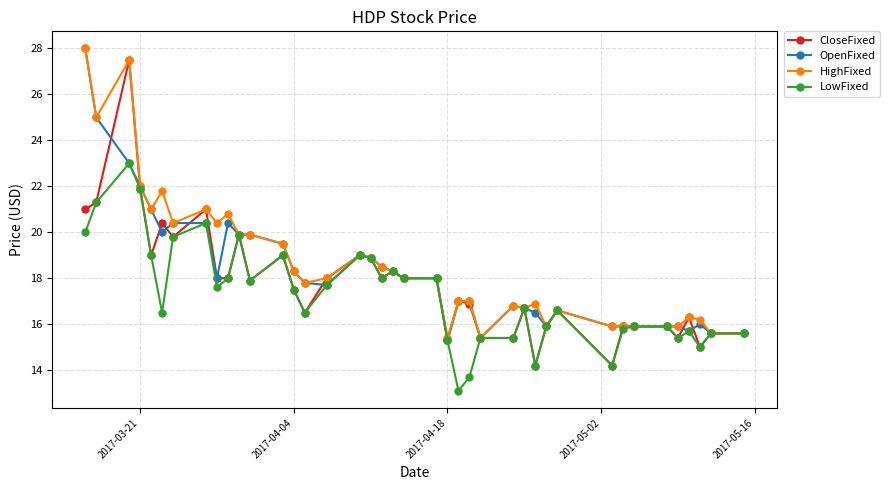

What is the highest value of the HighFixed series?

28.0